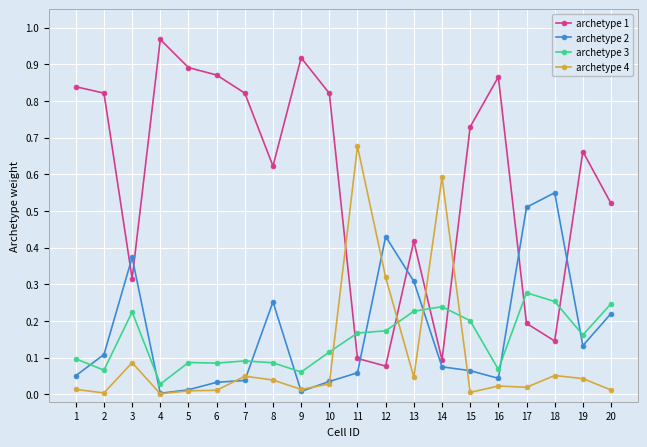

The value of archetype 3 at 7 is 0.1. True or false?

True